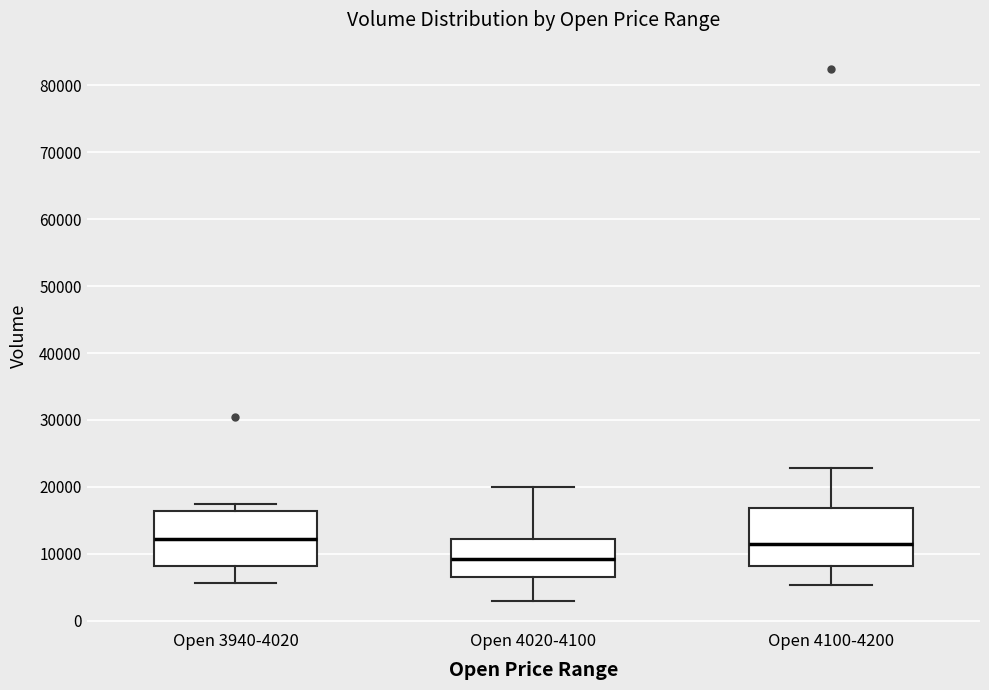

Which box's median line is the lowest?

Open 4020-4100